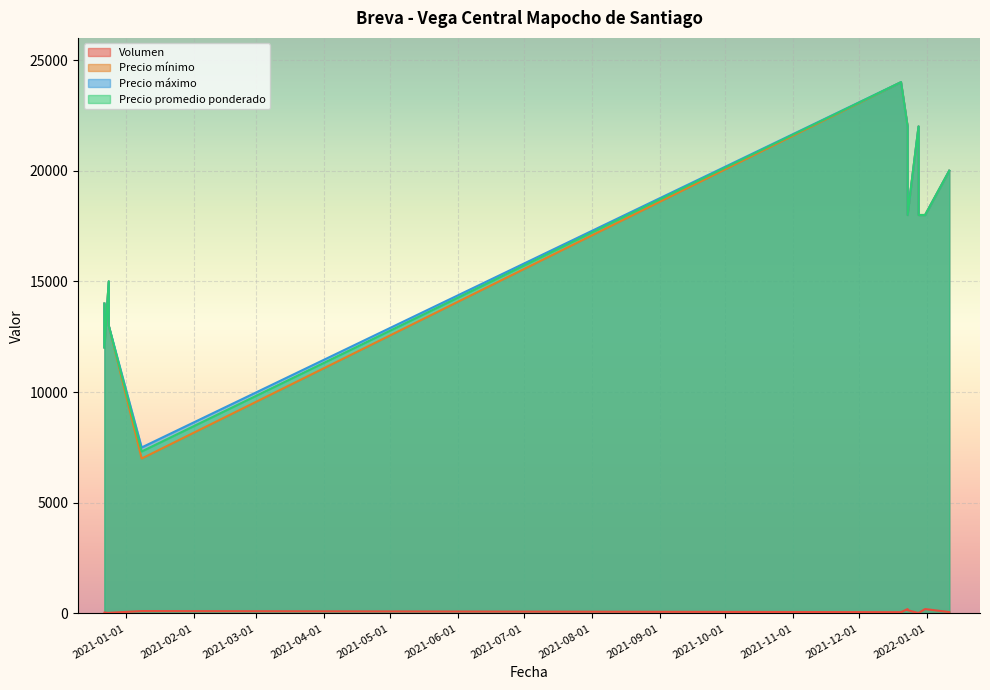

Which has a higher value, 2020-12-24 or 2021-12-28?

2021-12-28